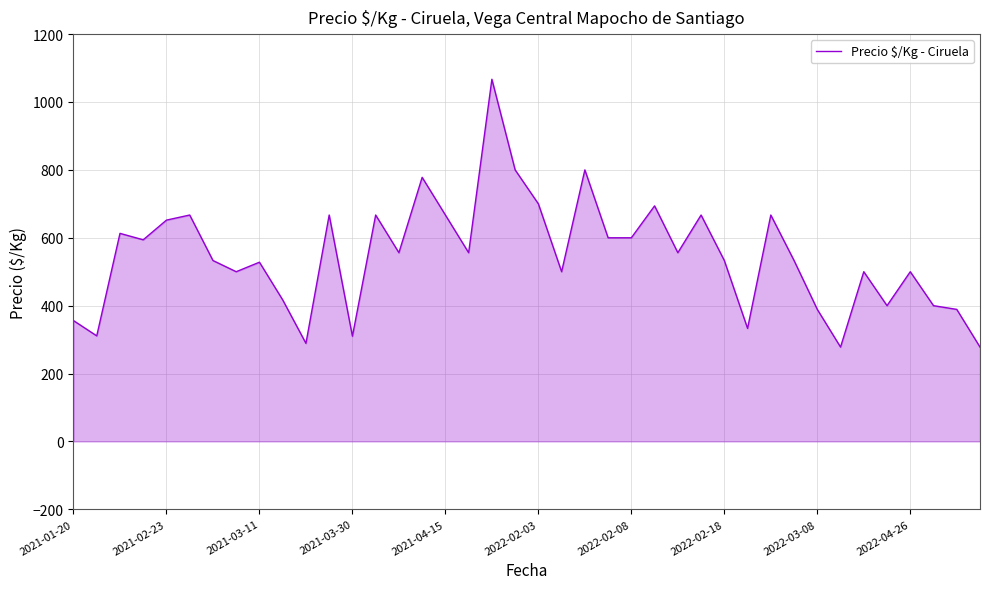

What is the greatest value displayed?

1067